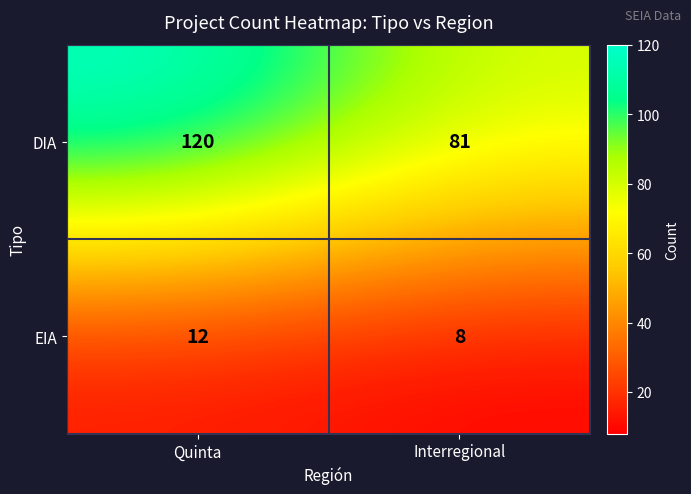

The EIA series shows 8 at Interregional. True or false?

True